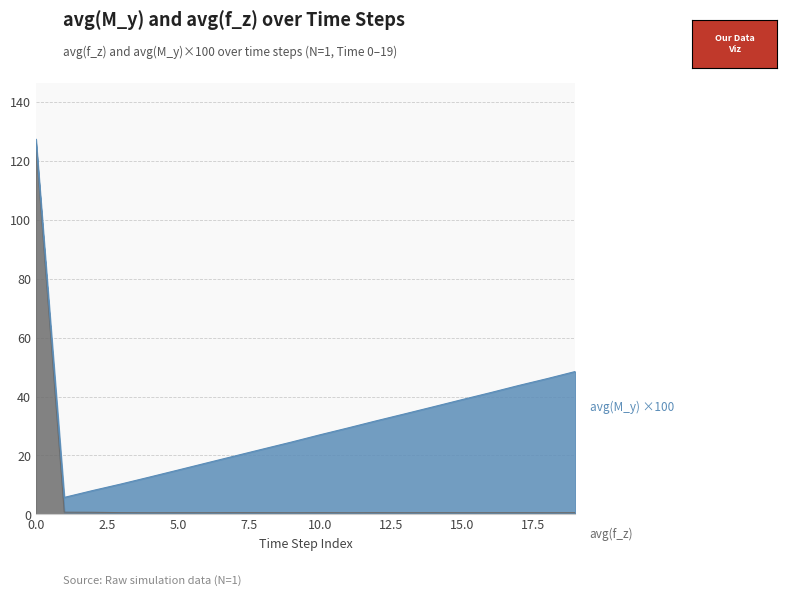

Does the chart display data point markers on the line(s)?

No